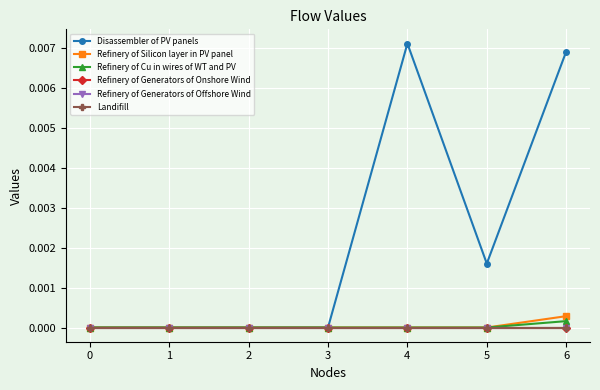

Is this an area chart (filled region under the line)?

No